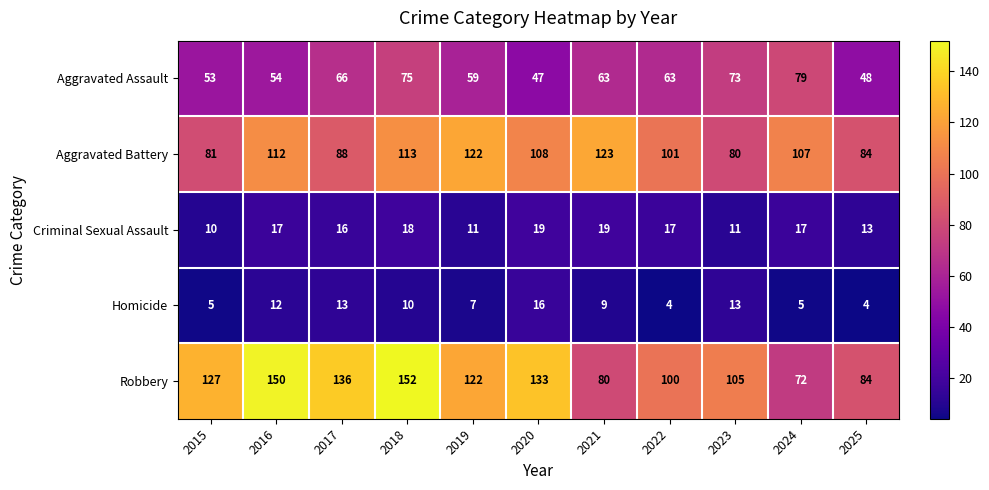

Which series has the largest total across all categories?

Robbery